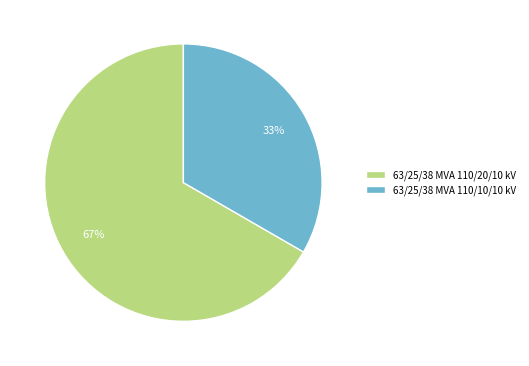

How many segments does this pie chart have?

2